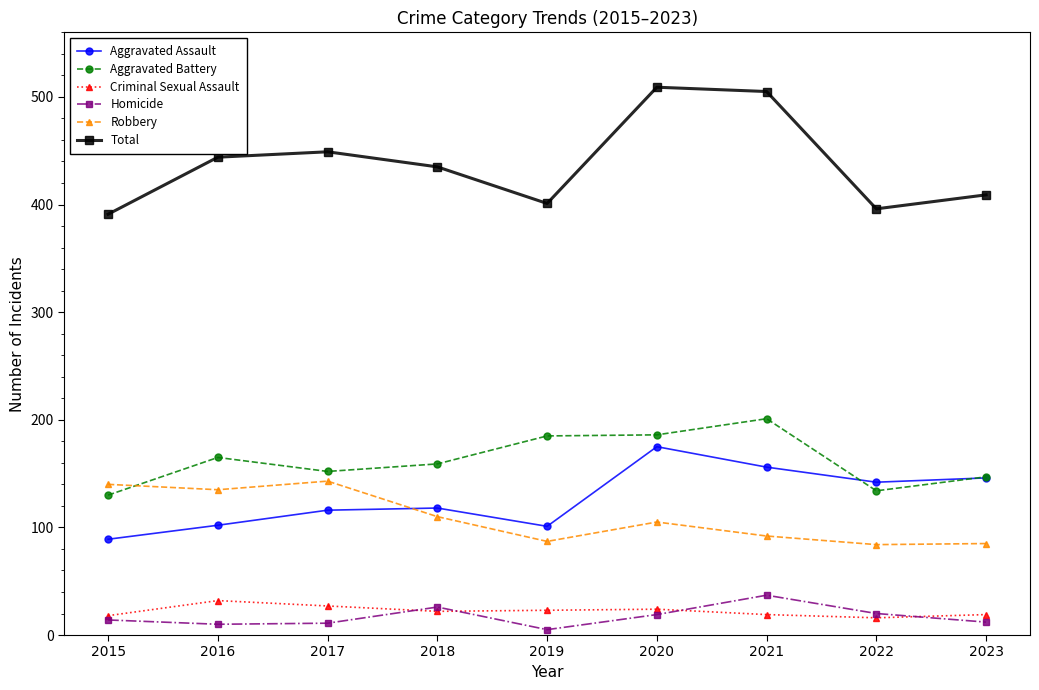

Count the number of data series in this chart.

6